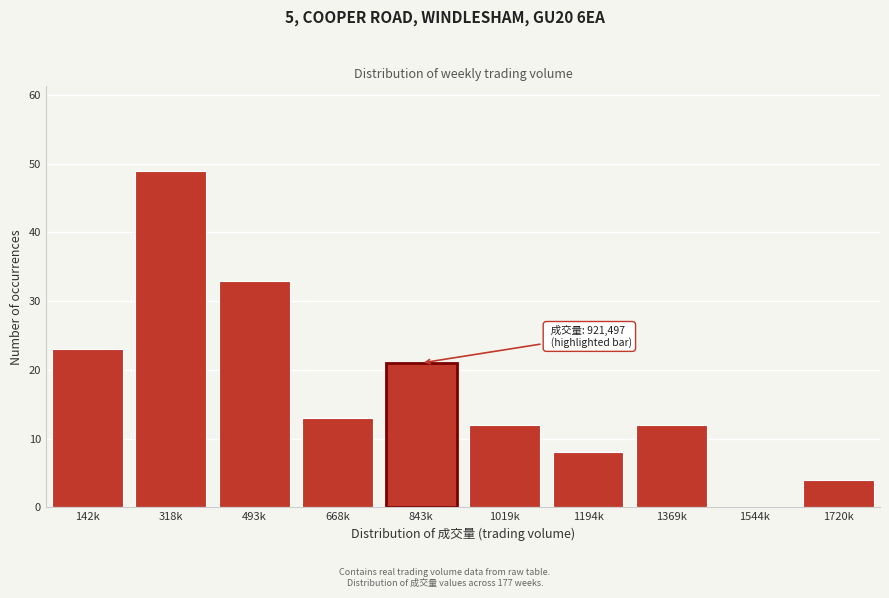

Reading left to right, list all the values displayed in this chart.

142k=23	318k=49	493k=33	668k=13	843k=21	1019k=12	1194k=8	1369k=12	1544k=0	1720k=4